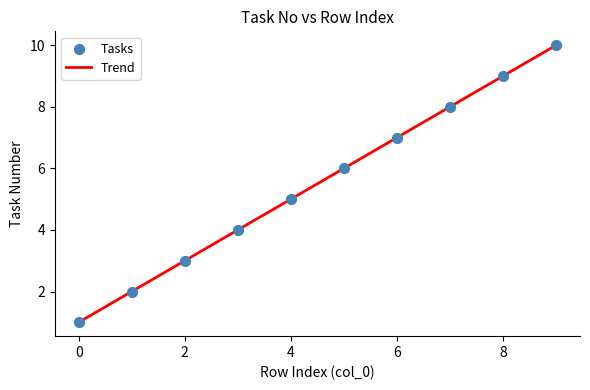

What is the maximum value shown in the chart?

10.0